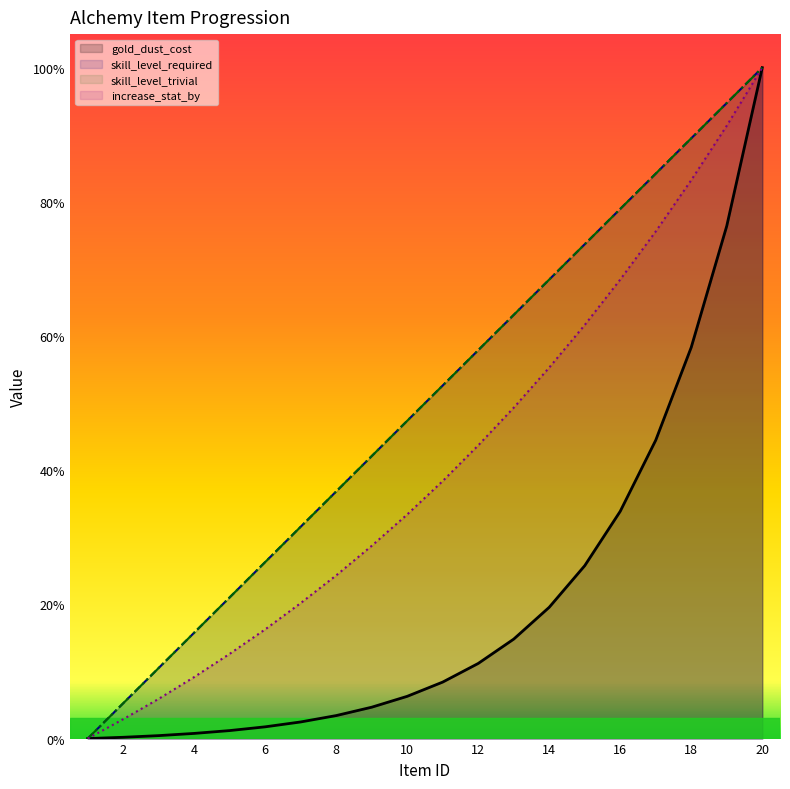

How many data points in gold_dust_cost are above 8?

10